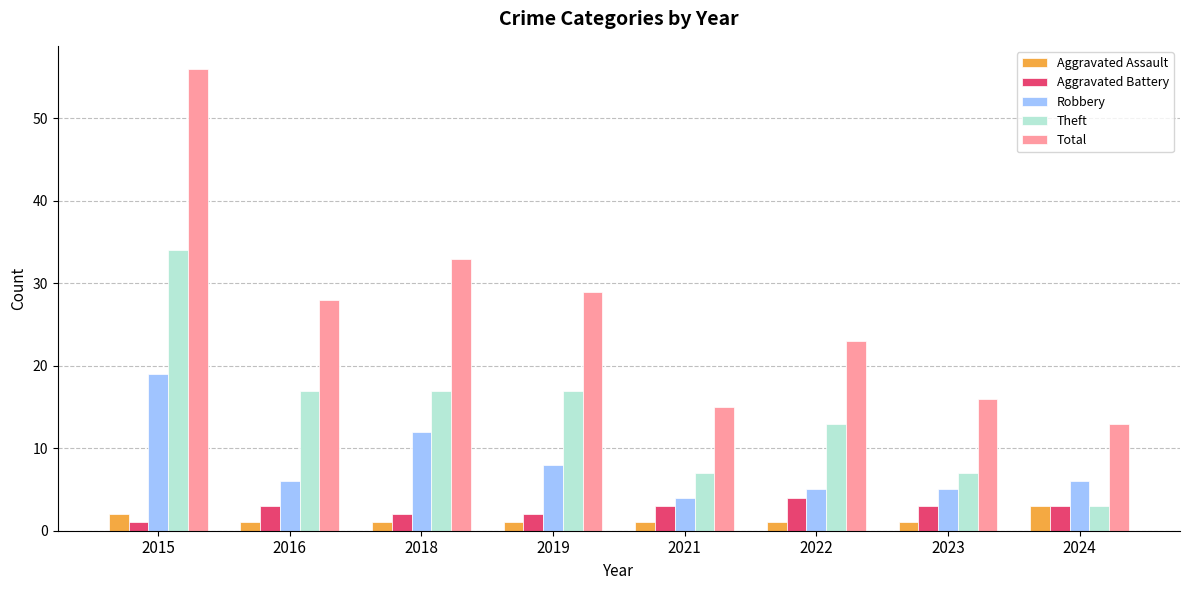

Which series has the widest spread of values?

Total